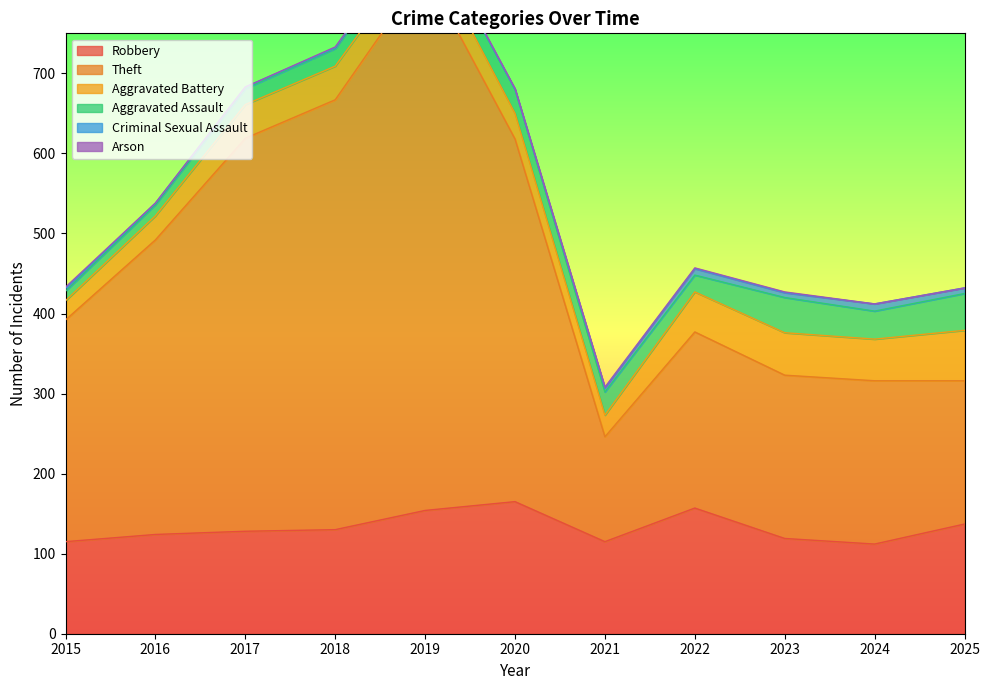

True or false: Aggravated Battery has more than 0 interior local peaks.

True